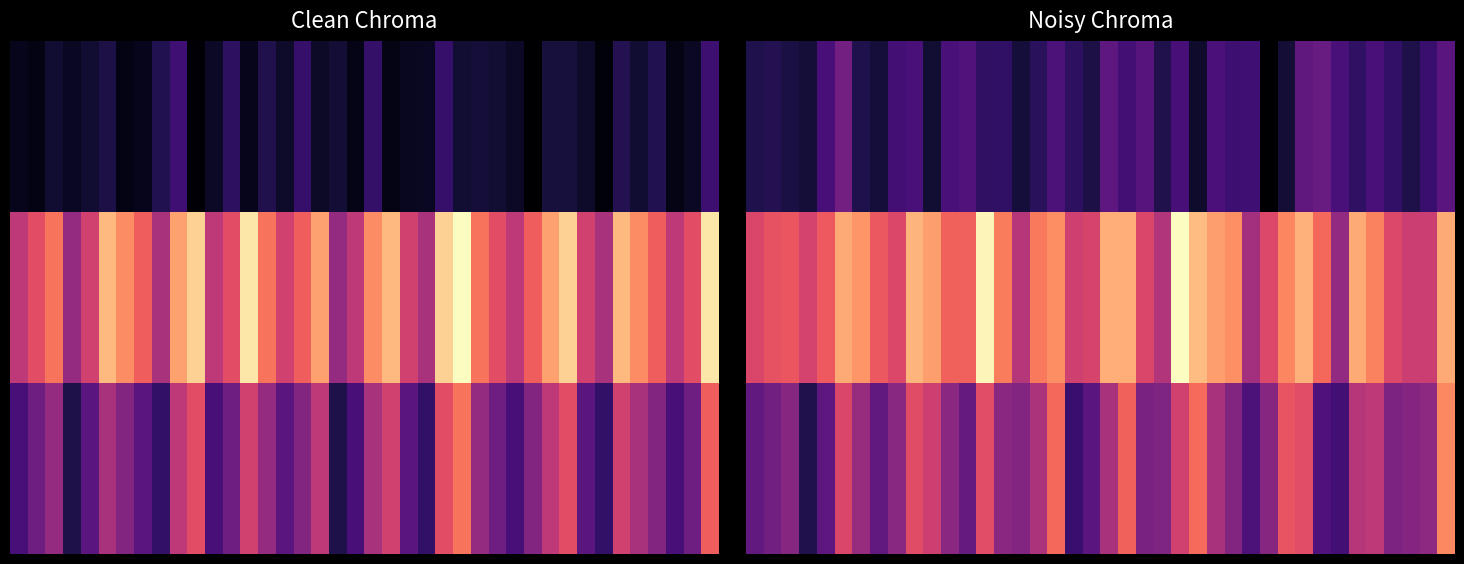

At how many categories does at least one series exceed 0?

40